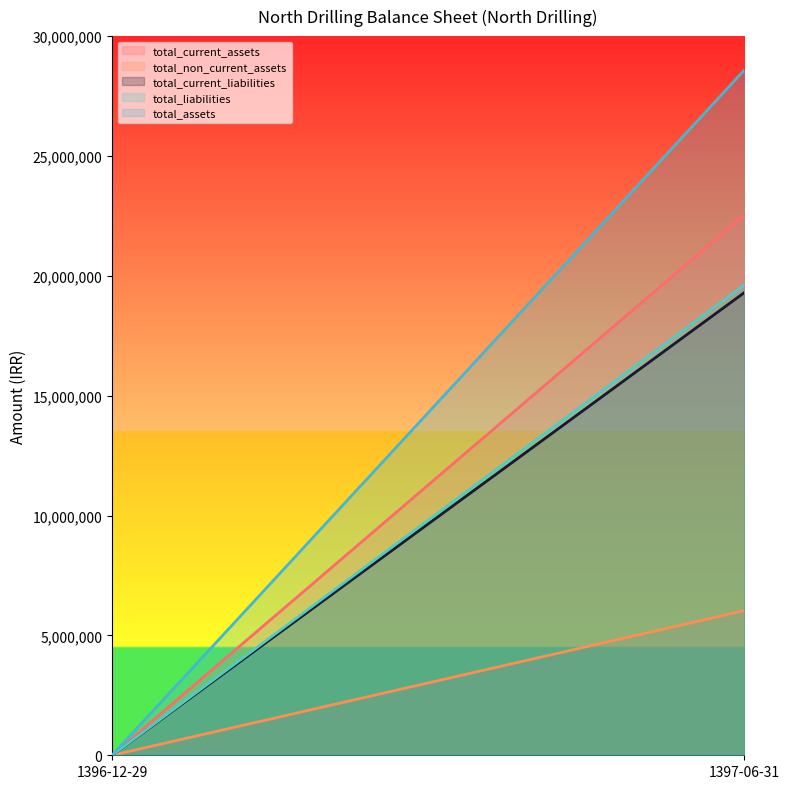

Which series has the largest total across all categories?

total_assets